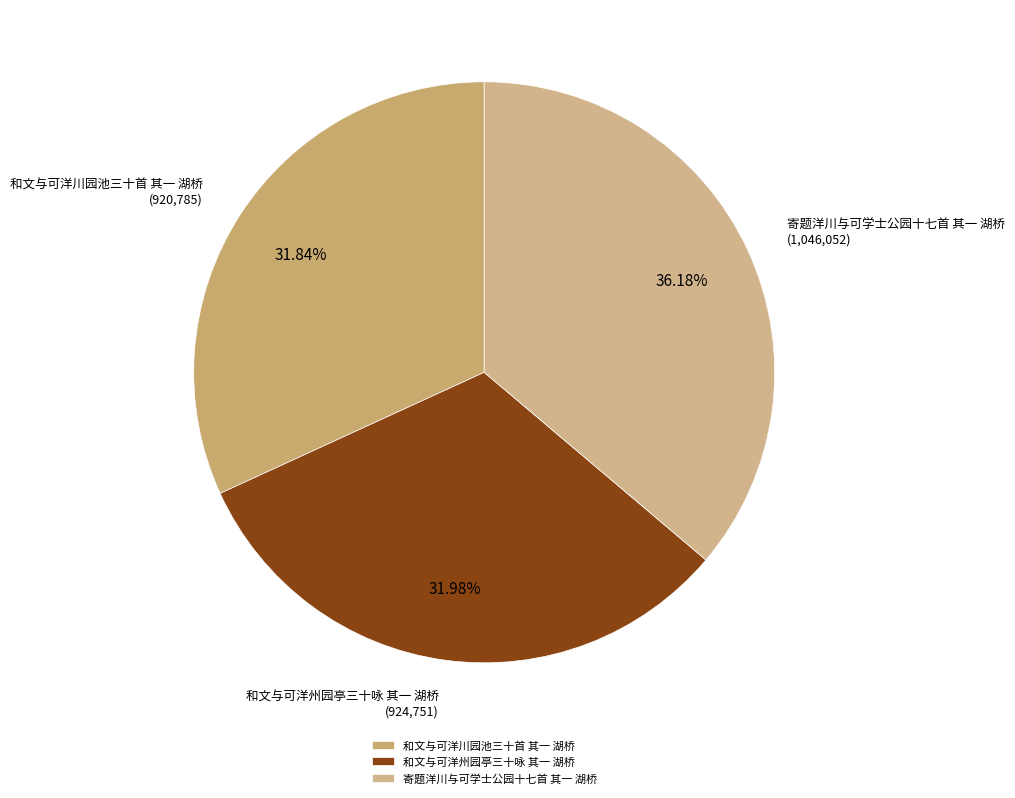

The 寄题洋川与可学士公园十七首 其一 湖桥 slice represents 36% of the pie. True or false?

True